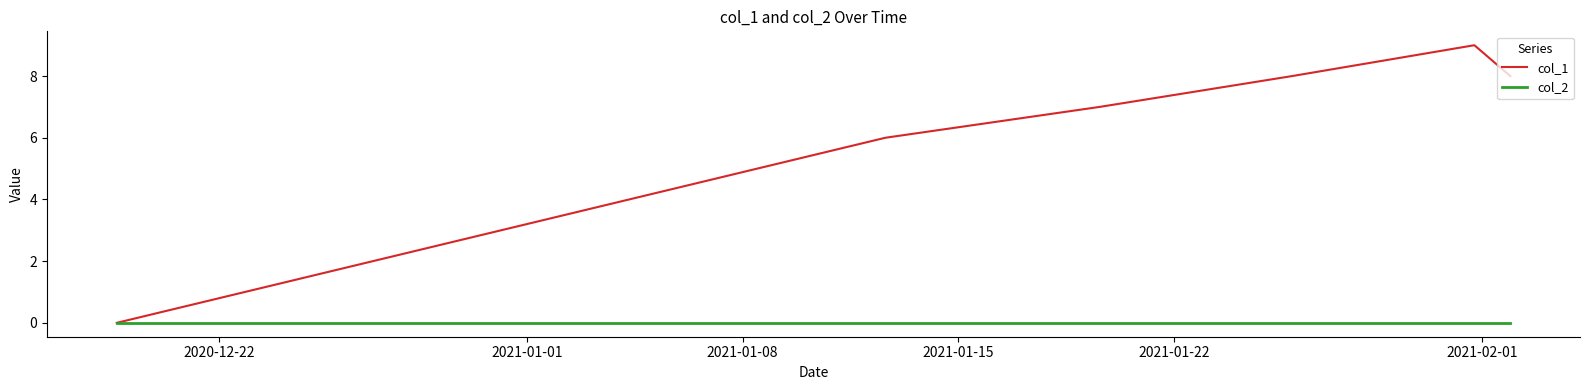

Which series has the largest range (max minus min)?

col_1